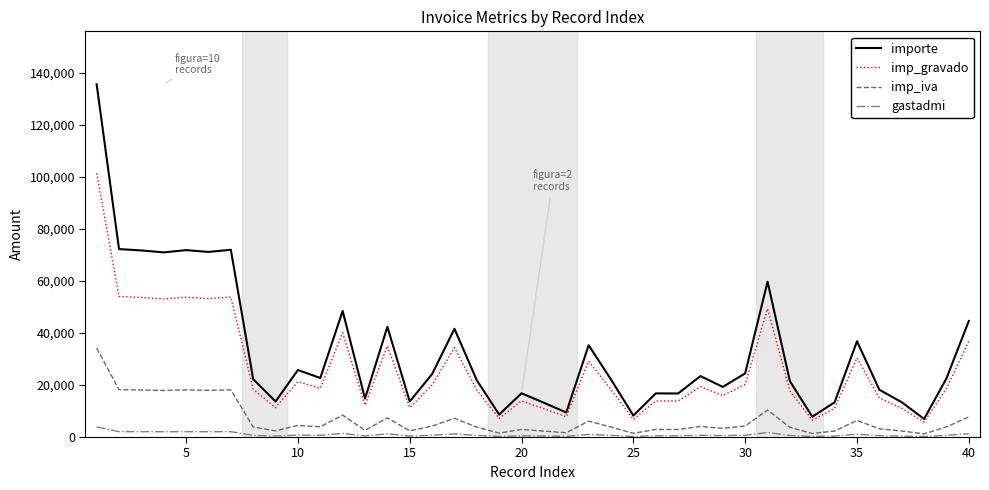

True or false: importe and imp_iva cross at least once.

False